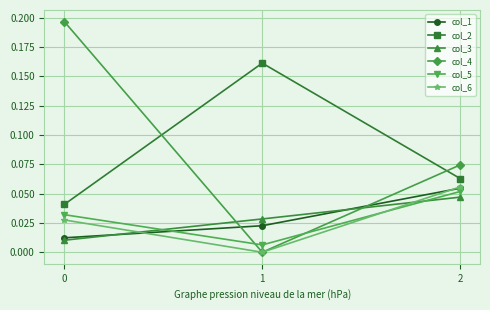

Count the col_3 values in the range 0 to 1.

3